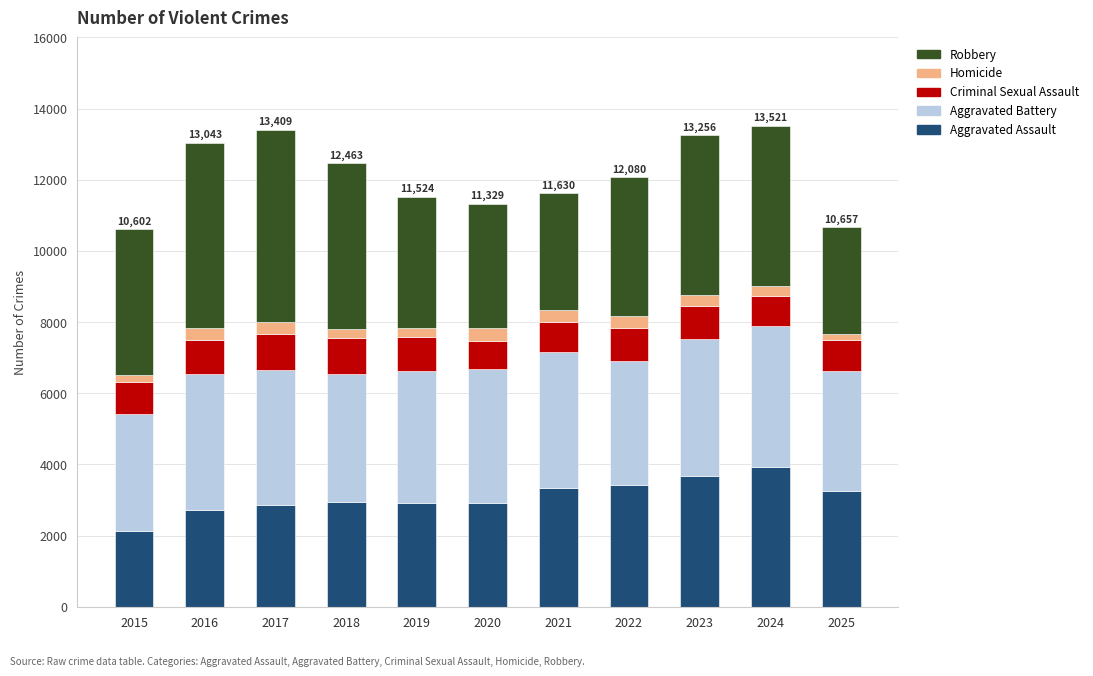

Is it true that Aggravated Assault equals 4153 at 2019?

False